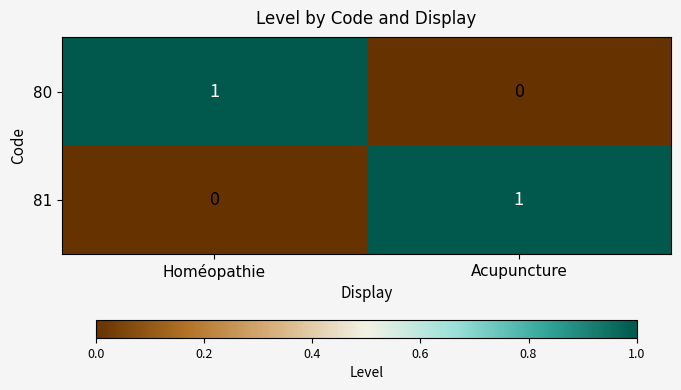

At which label does 81 reach its peak?

Acupuncture